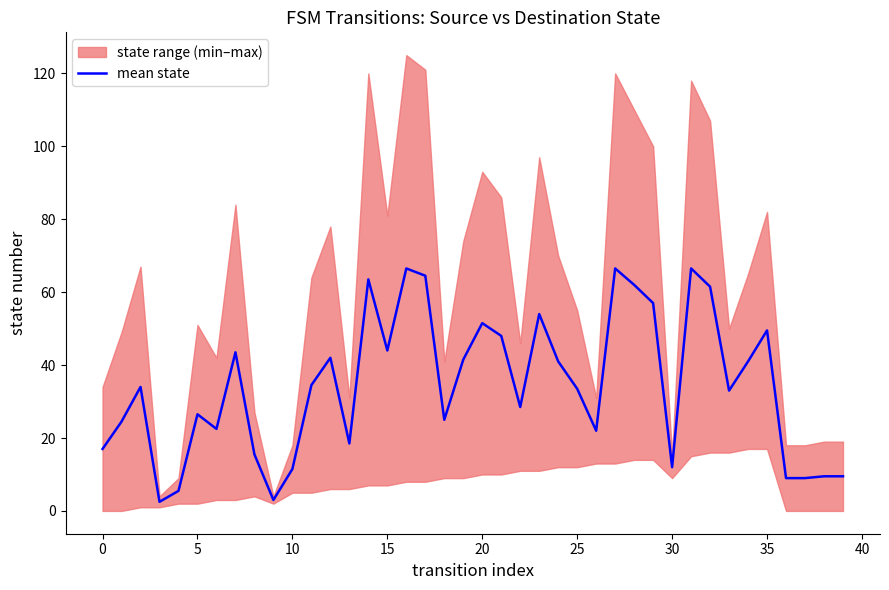

The value of mean state at 20 is 68.1. True or false?

False